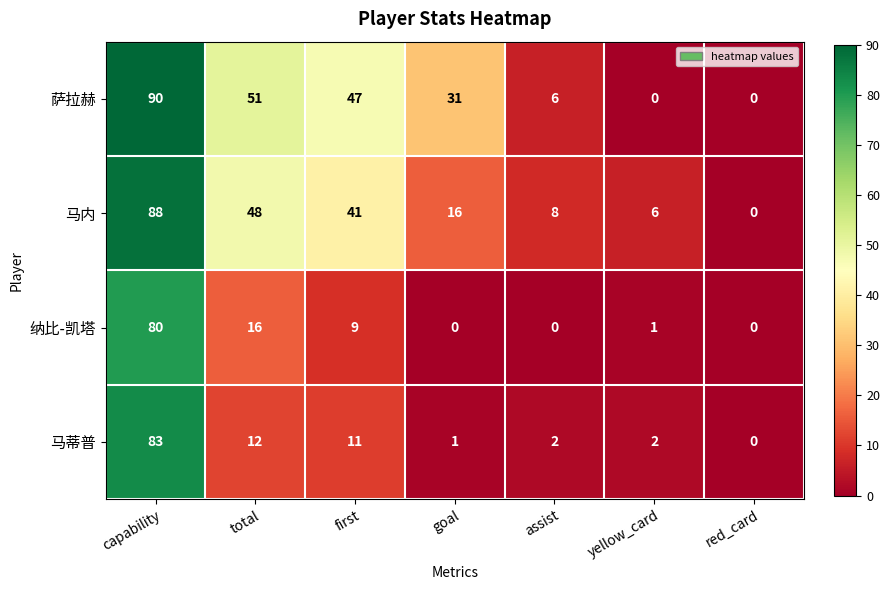

The value of 马内 at assist is 11. True or false?

False